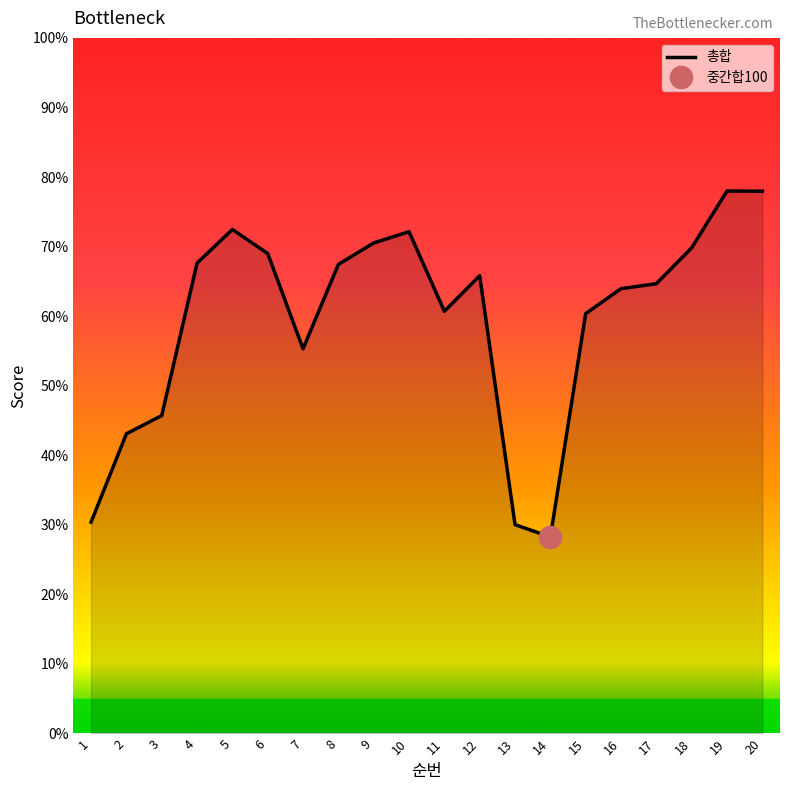

Is it true that the value at 13 is 30.0?

True